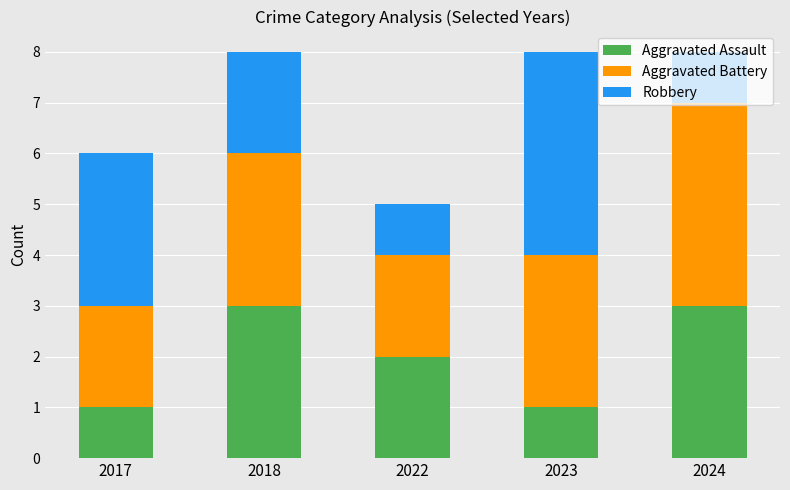

What are all the series names shown in the legend?

Aggravated Assault, Aggravated Battery, Robbery